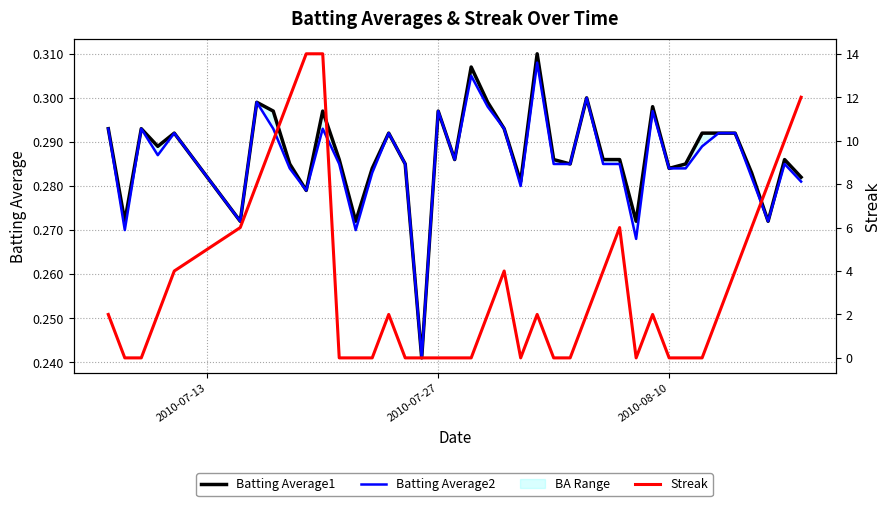

How many values in the Streak series are below 2?

17